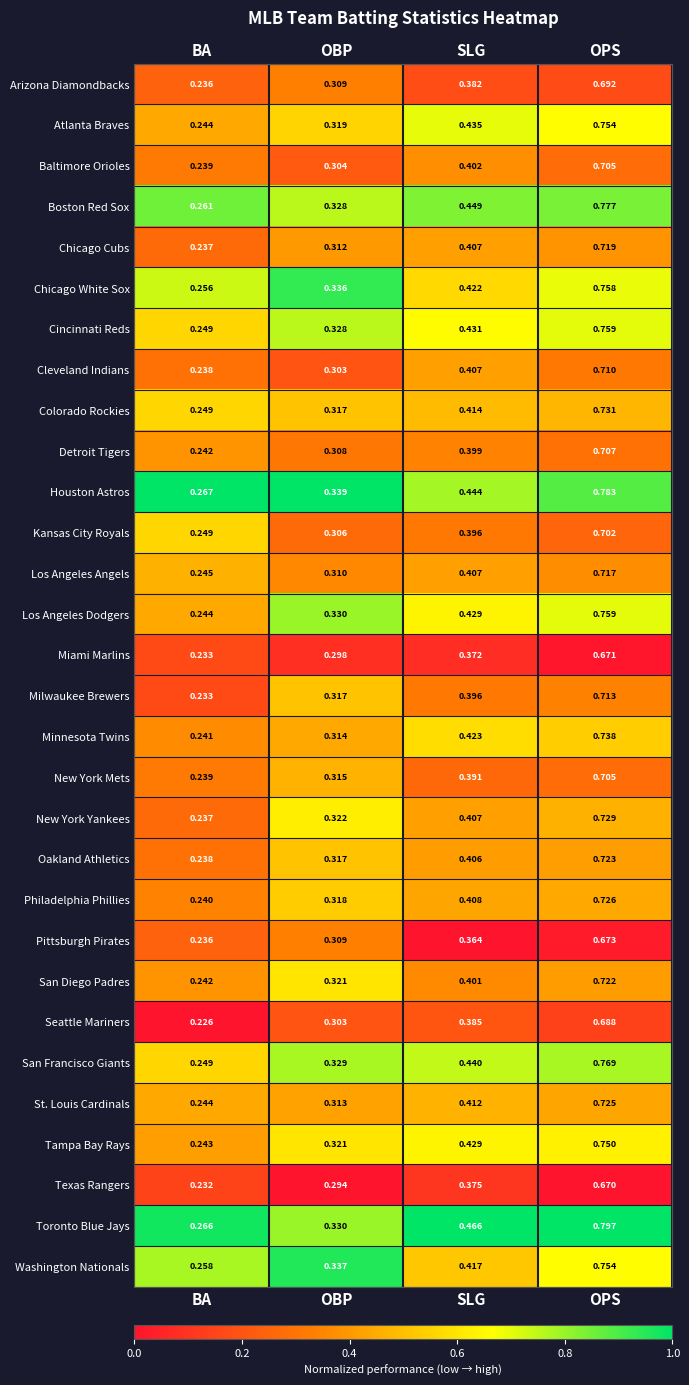

Between OBP and SLG, which series saw the biggest shift?

Toronto Blue Jays